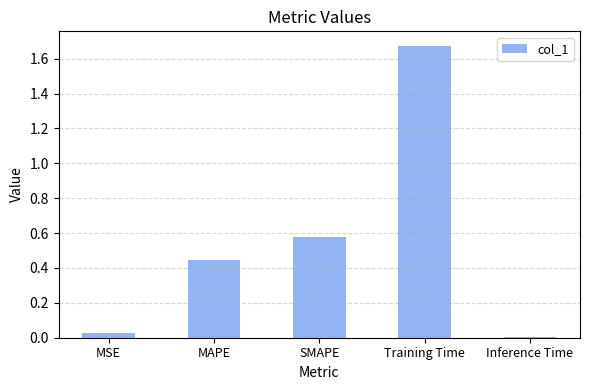

Are the bars grouped side by side (vs. stacked)?

No